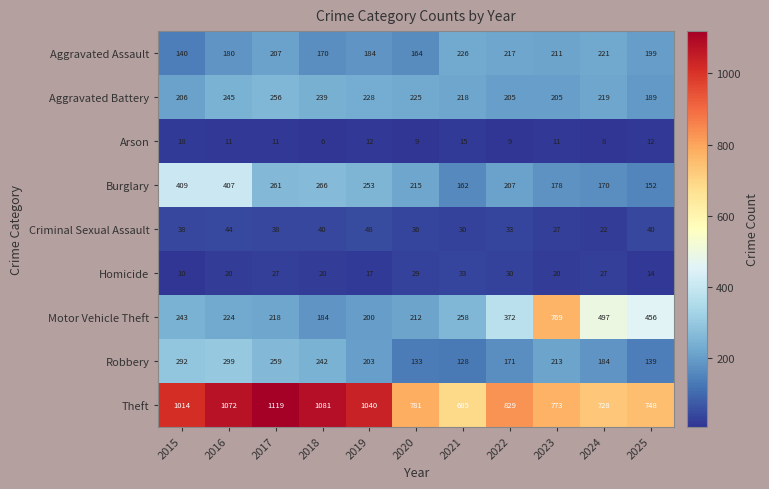

Which series has the largest range (max minus min)?

Motor Vehicle Theft